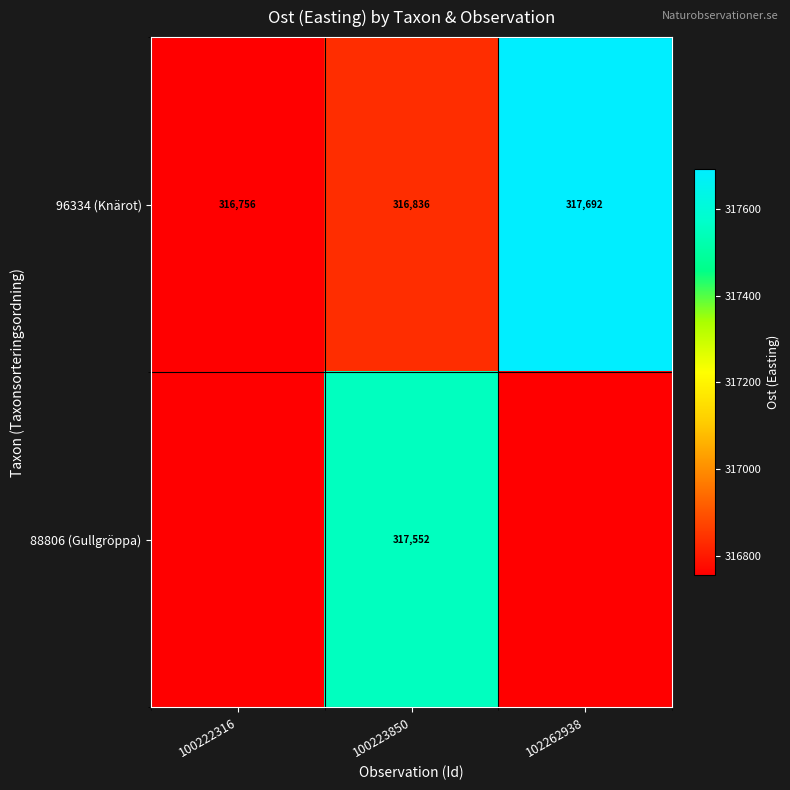

Is the value of 96334 (Knärot) at 100223850 greater than the value of 88806 (Gullgröppa) at 100223850?

No